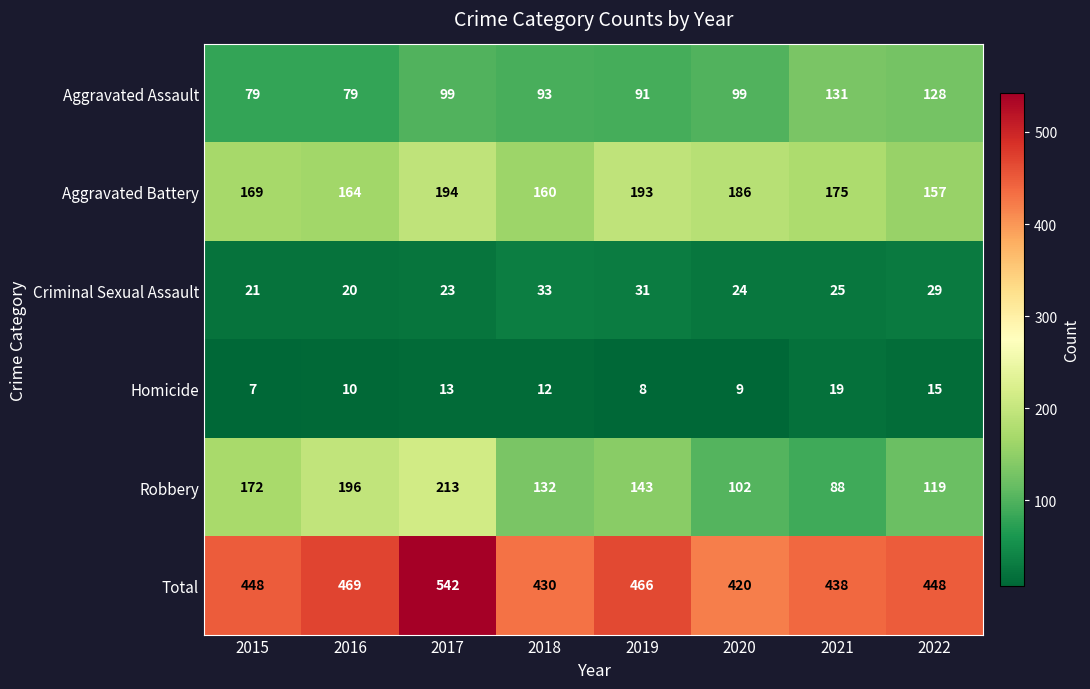

At which label does Robbery first exceed 143?

2015